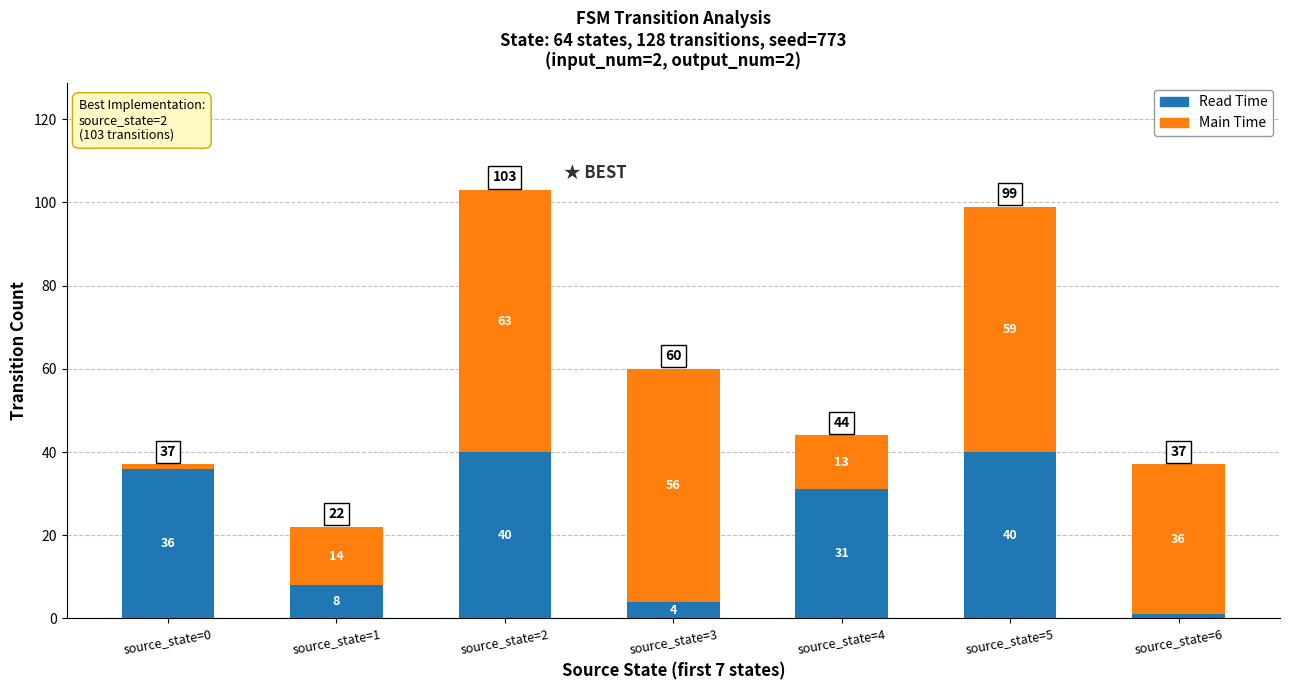

At which category is the sum across all series the highest?

source_state=2